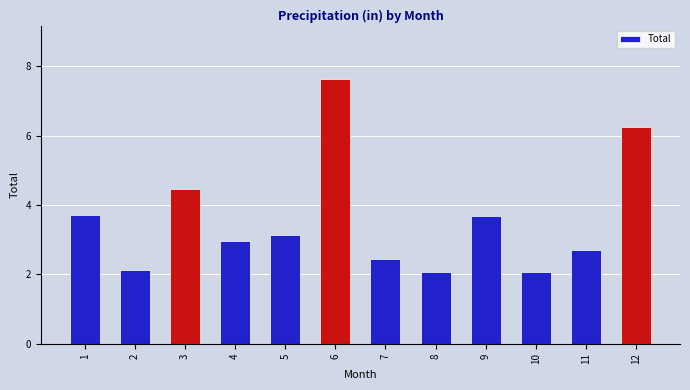

The value at 1 is 3.7. True or false?

True